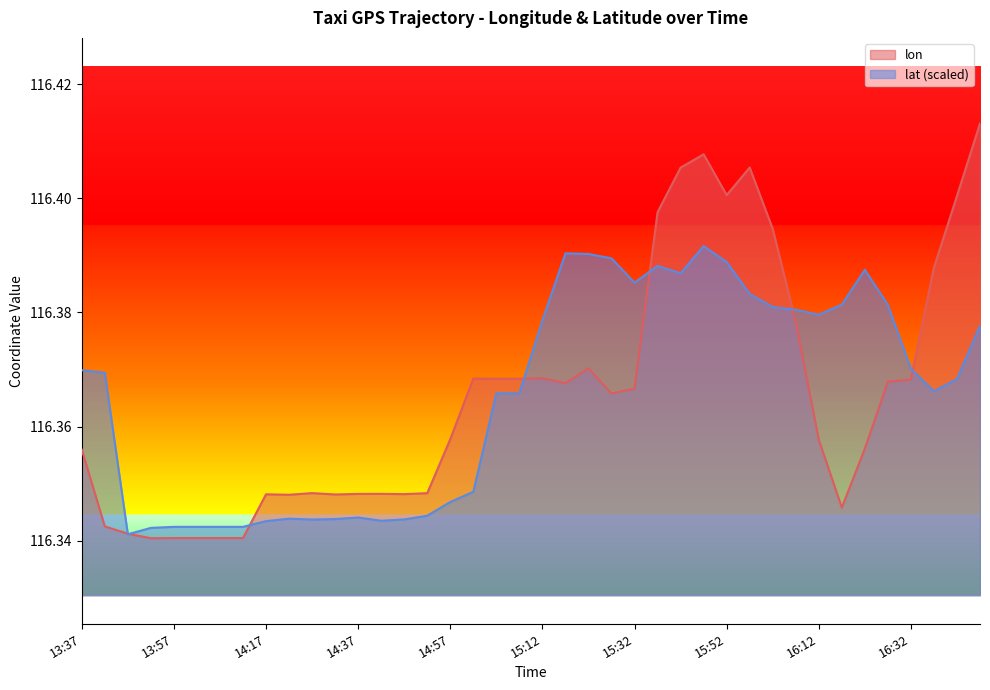

Is it true that lat equals 116.4 at 15:07?

True